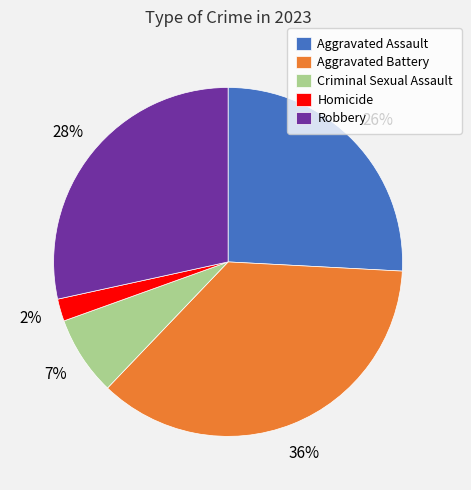

Is the sum of Homicide and Aggravated Battery greater than half?

No